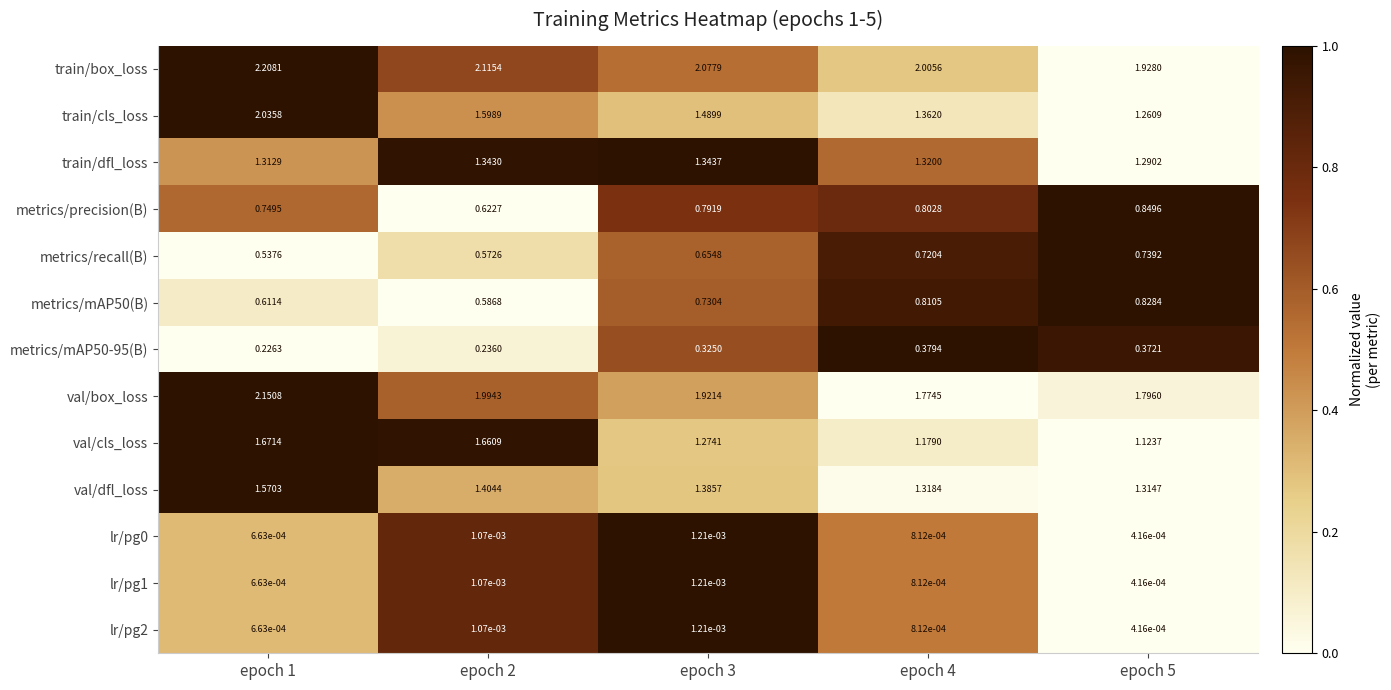

Which series has the largest range (max minus min)?

train/cls_loss